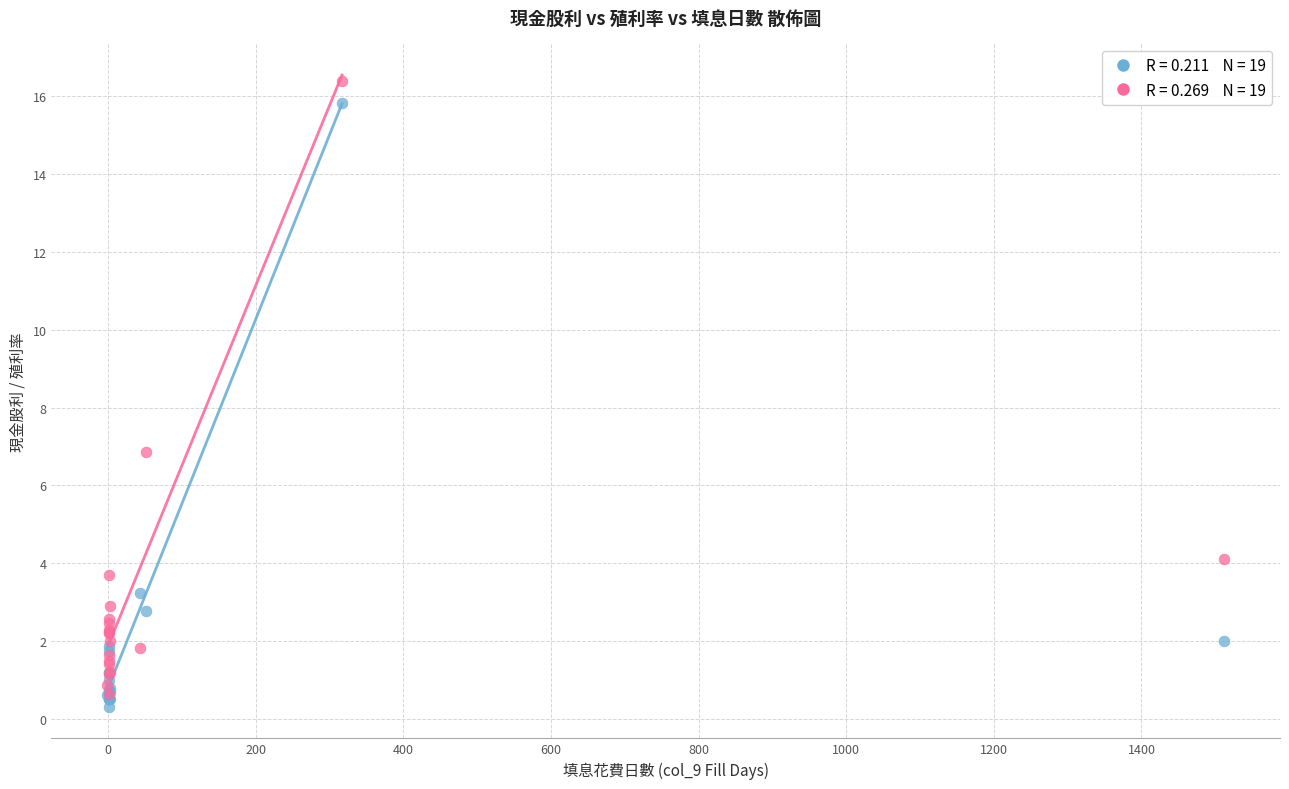

Across all series, what Y value is closest to 8?

6.9